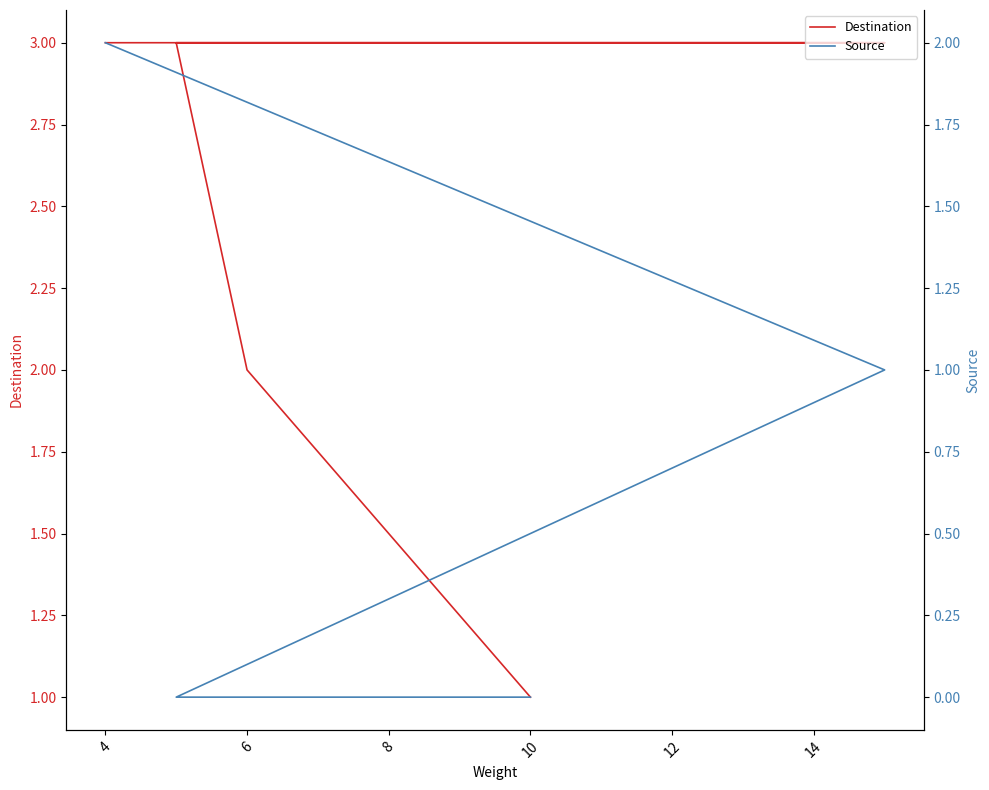

True or false: Destination and Source intersect in this chart.

False